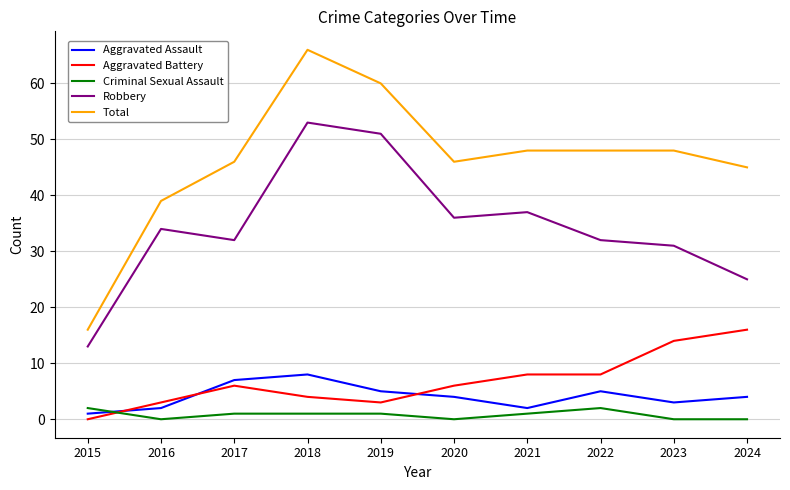

Reading left to right, what are all the values shown in this chart?

Aggravated Assault: 2015=1	2016=2	2017=7	2018=8	2019=5	2020=4	2021=2	2022=5	2023=3	2024=4
Aggravated Battery: 2015=0	2016=3	2017=6	2018=4	2019=3	2020=6	2021=8	2022=8	2023=14	2024=16
Criminal Sexual Assault: 2015=2	2016=0	2017=1	2018=1	2019=1	2020=0	2021=1	2022=2	2023=0	2024=0
Robbery: 2015=13	2016=34	2017=32	2018=53	2019=51	2020=36	2021=37	2022=32	2023=31	2024=25
Total: 2015=16	2016=39	2017=46	2018=66	2019=60	2020=46	2021=48	2022=48	2023=48	2024=45